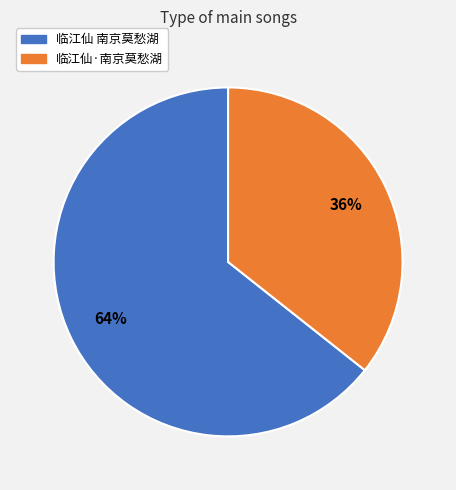

Is it true that 临江仙 南京莫愁湖 is 59% of the pie?

False